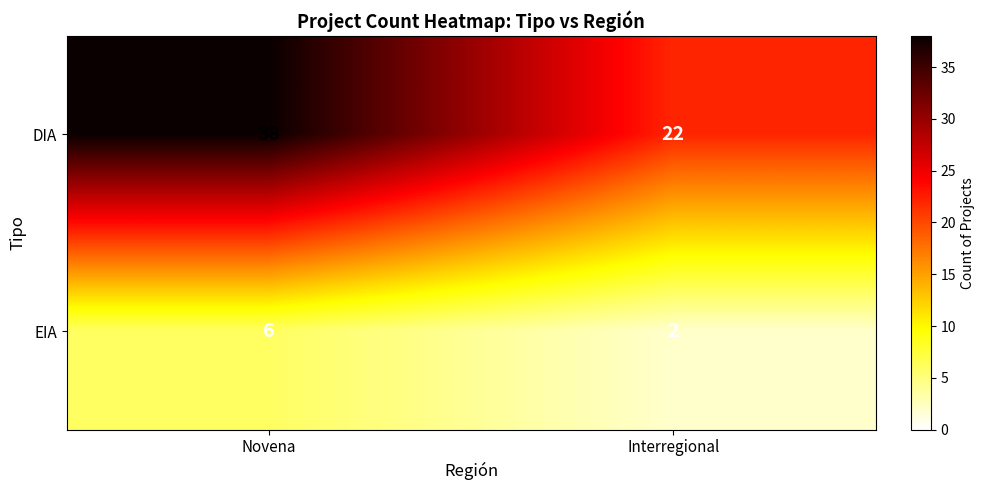

At which category is the sum across all series the highest?

Novena